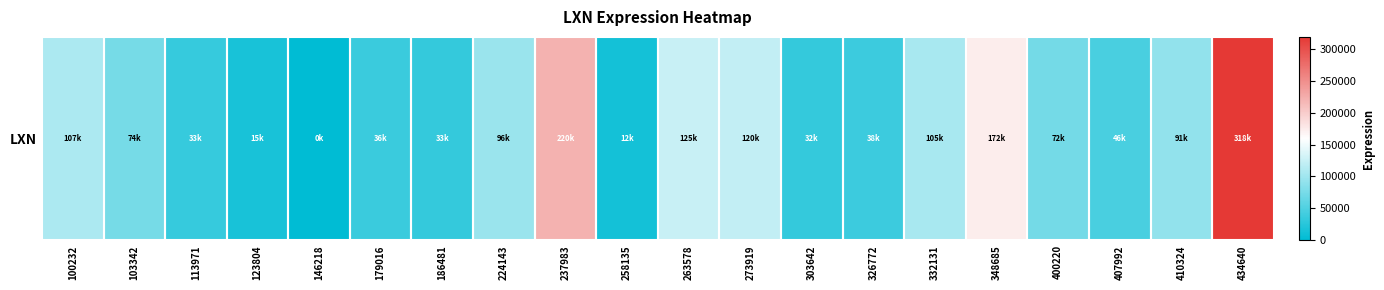

The value at 326772 is 38376. True or false?

True